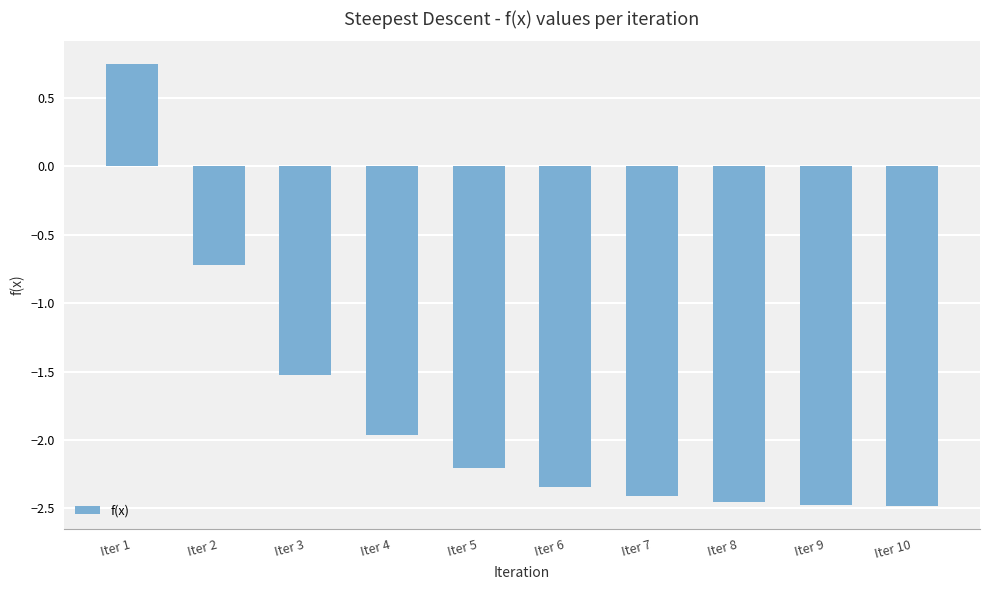

Between Iter 7 and Iter 6, which is larger?

Iter 6